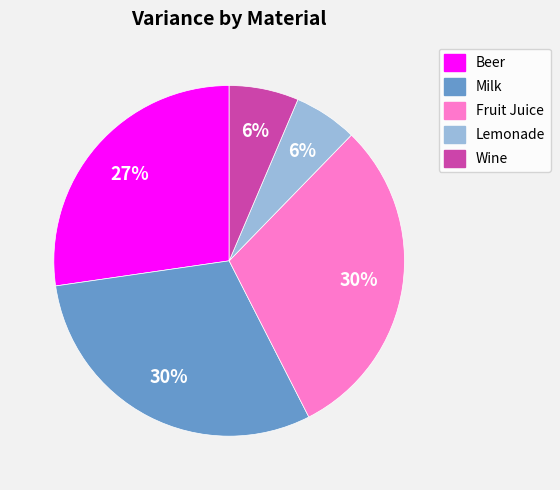

To the nearest percent, what is the average slice percentage?

20%